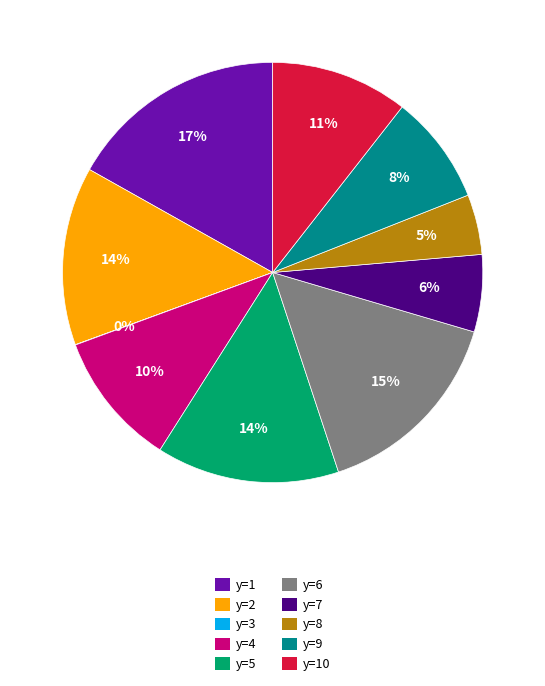

Is there a majority slice in this chart?

No